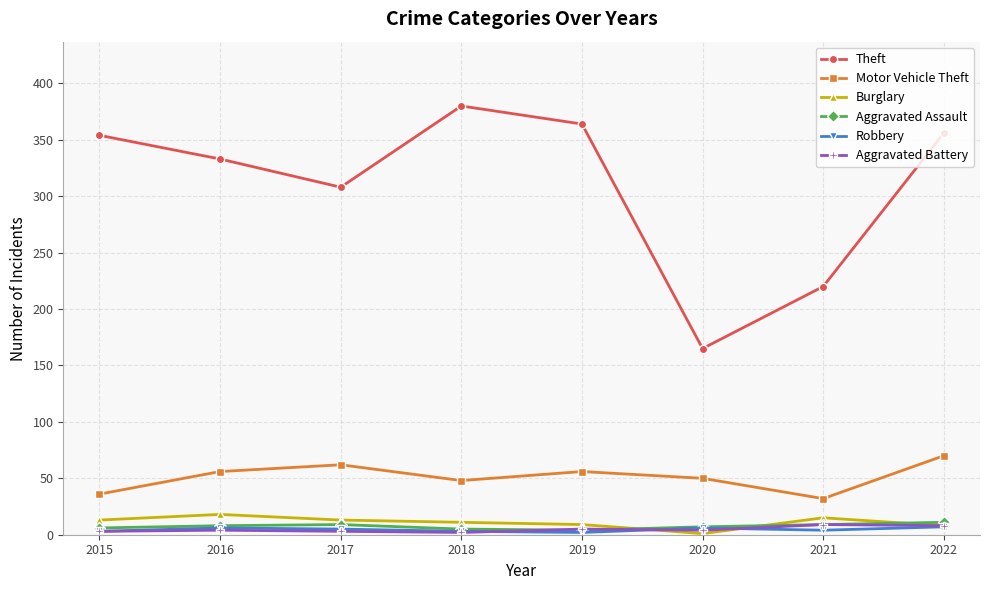

What is the value of the Theft point at the 4th from the left?

380